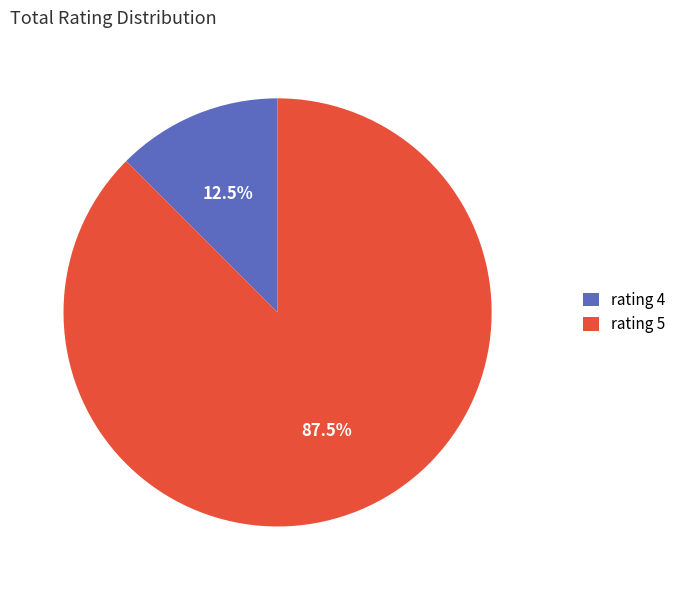

How much of the chart is everything except rating 4?

87.5%